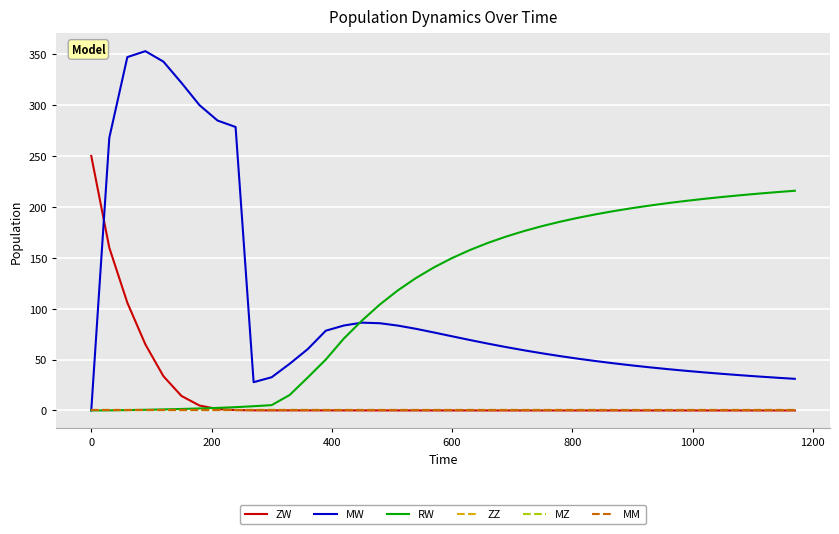

Is this an area chart (filled region under the line)?

No